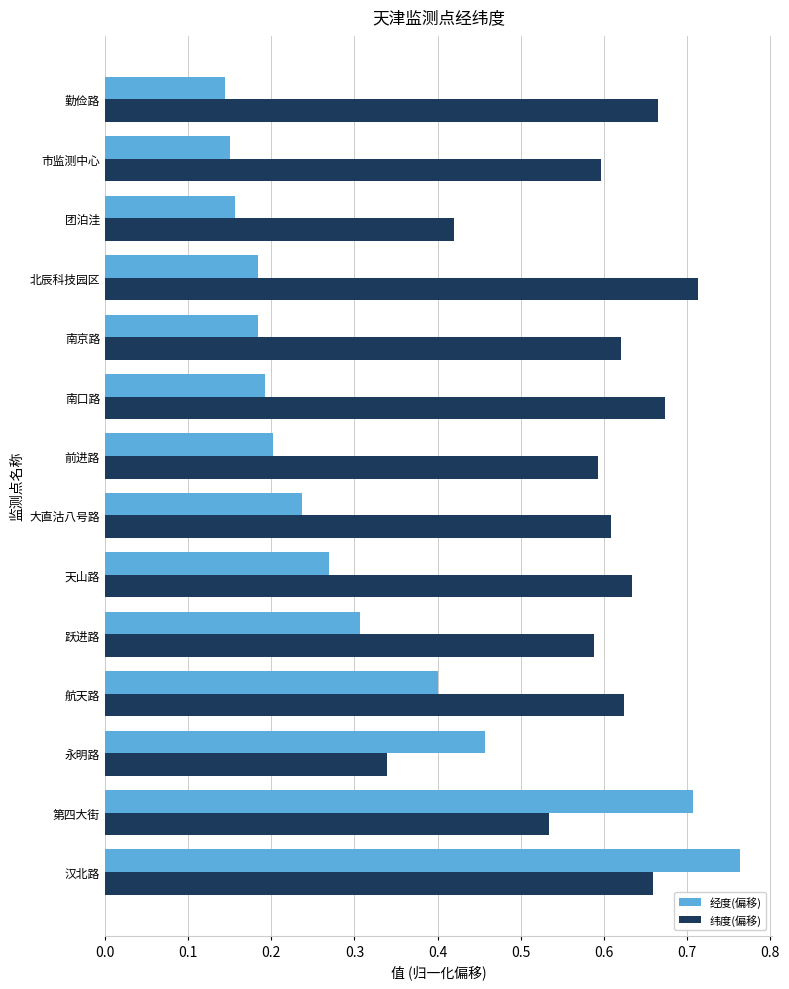

How many 纬度(偏移) values are between 0 and 1?

14